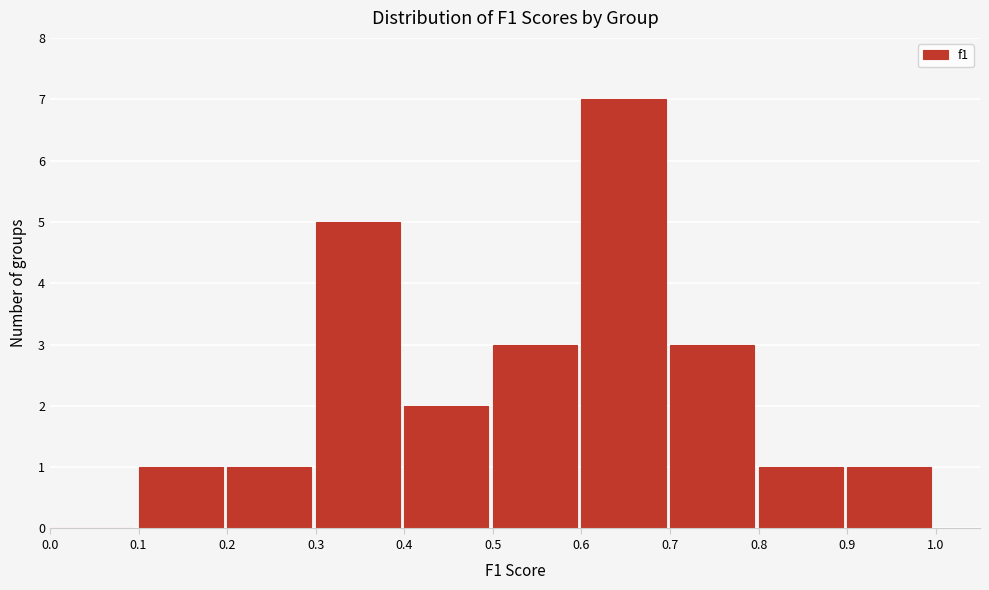

Reading left to right, transcribe this chart: for each bar, give the range it covers on the x-axis and its height. The values are not printed on the chart, so give them approximately, as read against the axis.

0.0 to 0.1: 0
0.1 to 0.2: 1
0.2 to 0.3: 1
0.3 to 0.4: 5
0.4 to 0.5: 2
0.5 to 0.6: 3
0.6 to 0.7: 7
0.7 to 0.8: 3
0.8 to 0.9: 1
0.9 to 1.0: 1